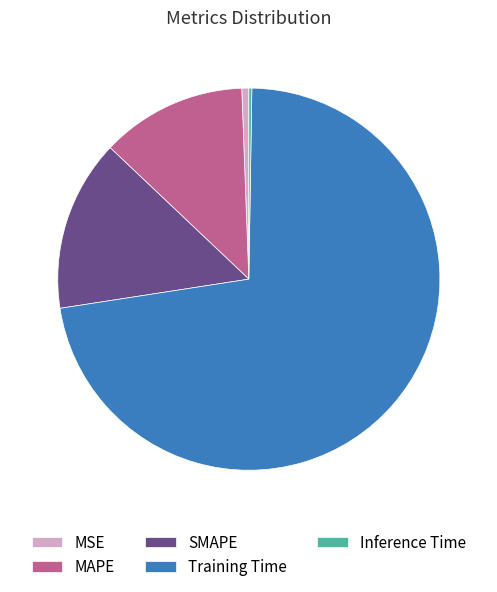

Is the sum of MAPE and Training Time greater than half?

Yes